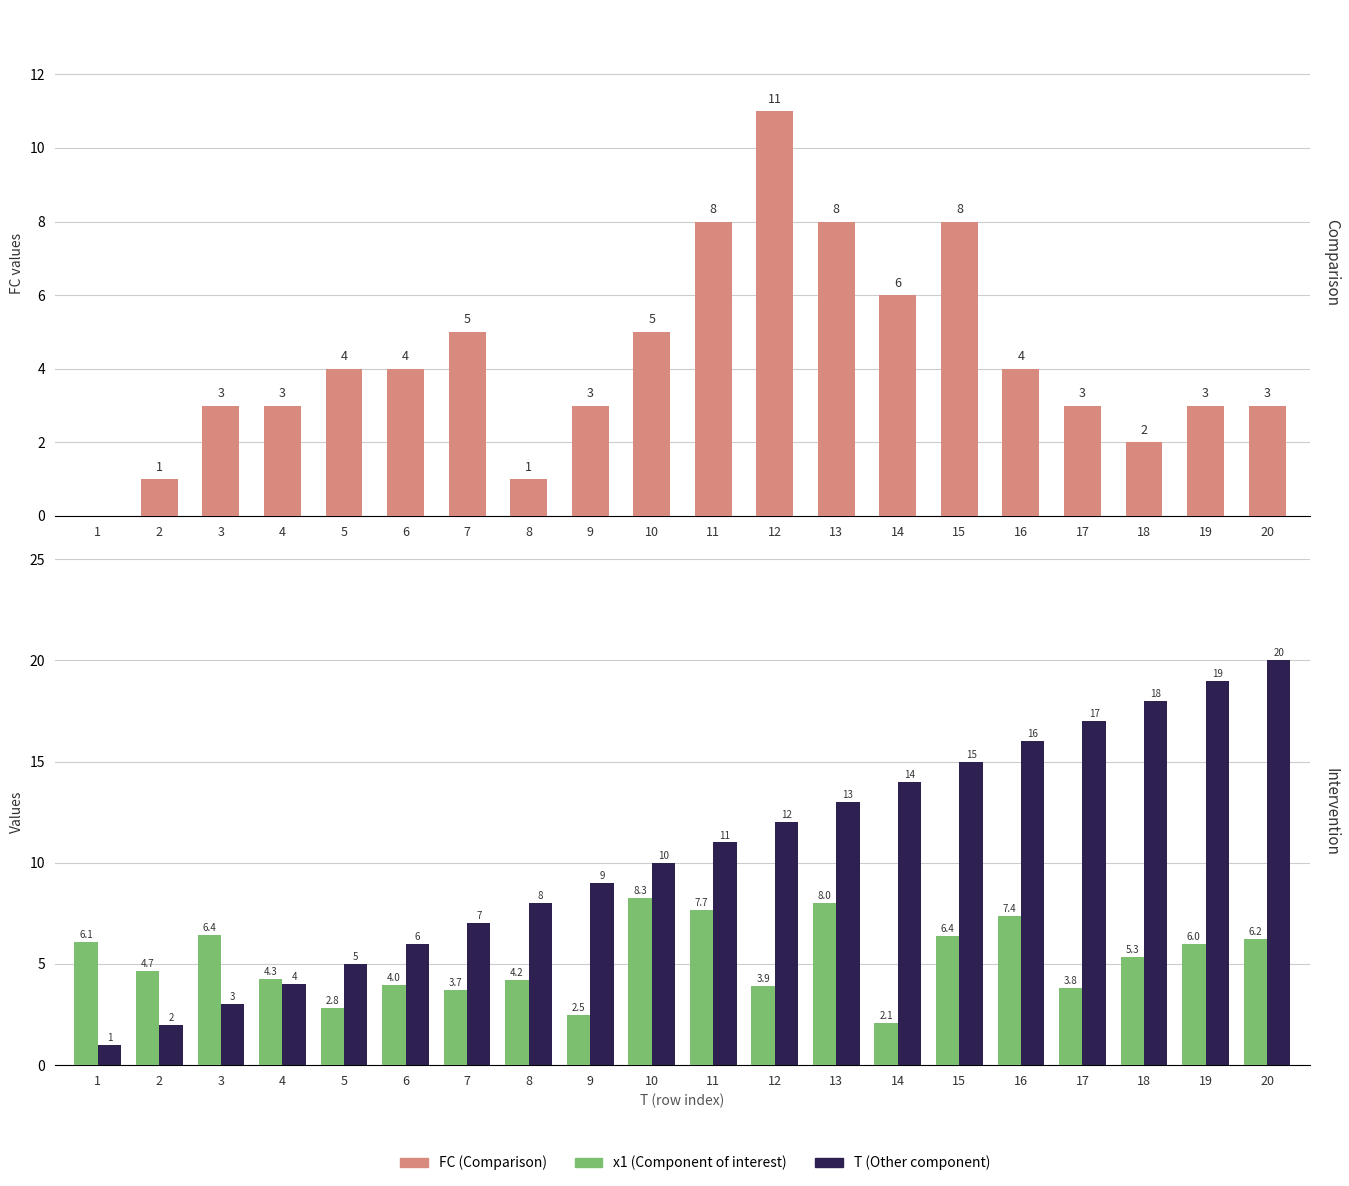

Is it true that x1 equals 6.2 at 20?

True